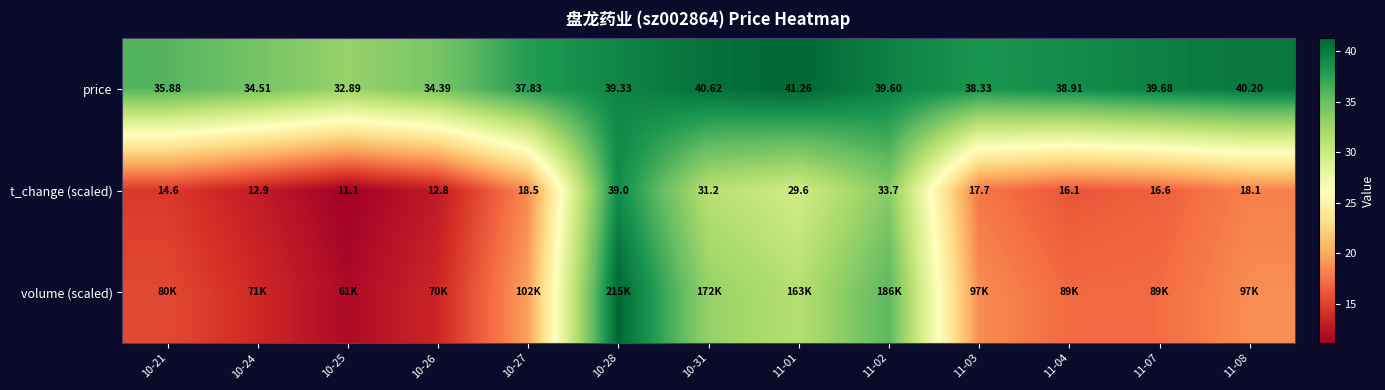

How many data points in price are above 38?

8